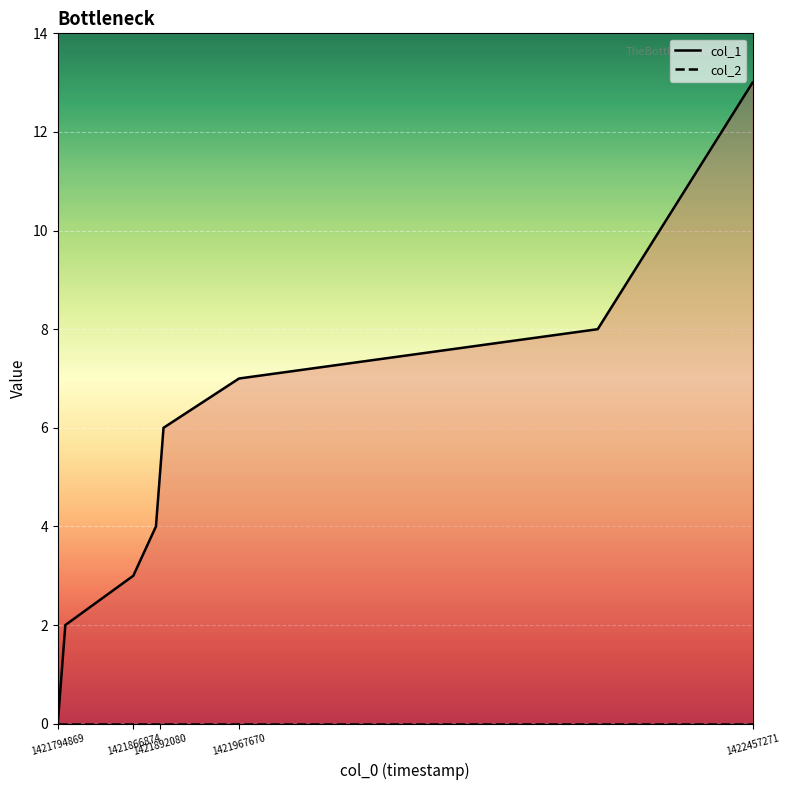

Where is col_2 line nearest to the value 0?

1421794869